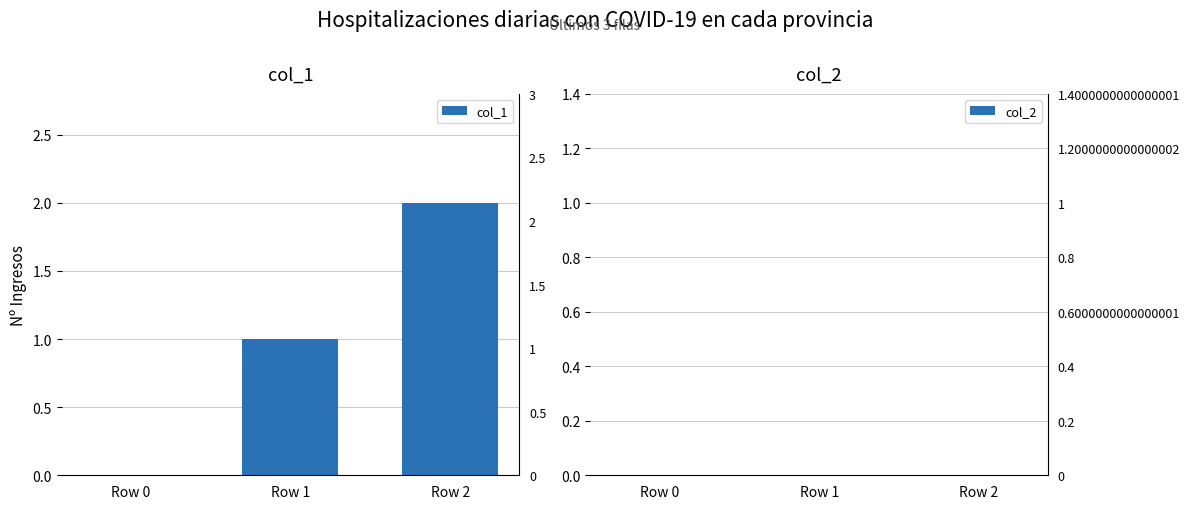

Which category has the highest value in the col_1 series?

Row 2